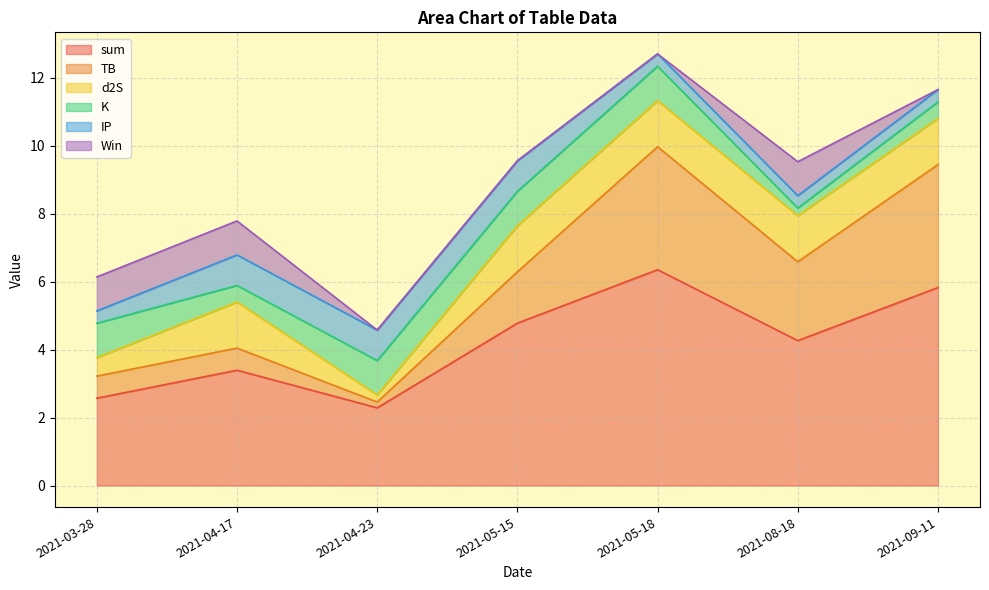

Where is d2S nearest to the value 0?

2021-04-23